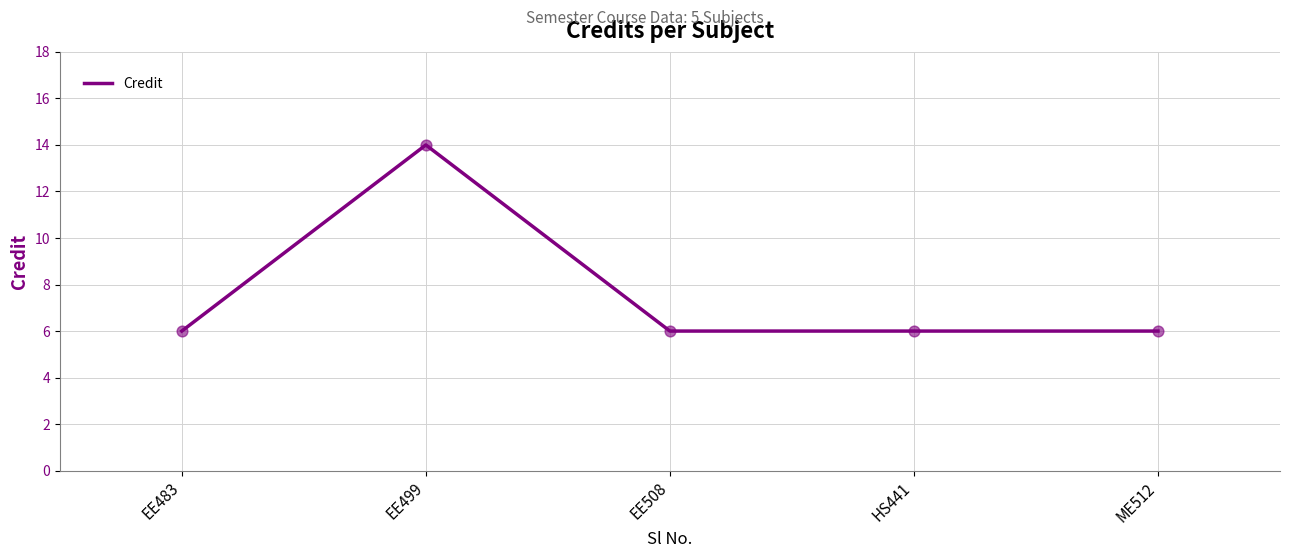

What is the change in value from EE499 to HS441?

-8